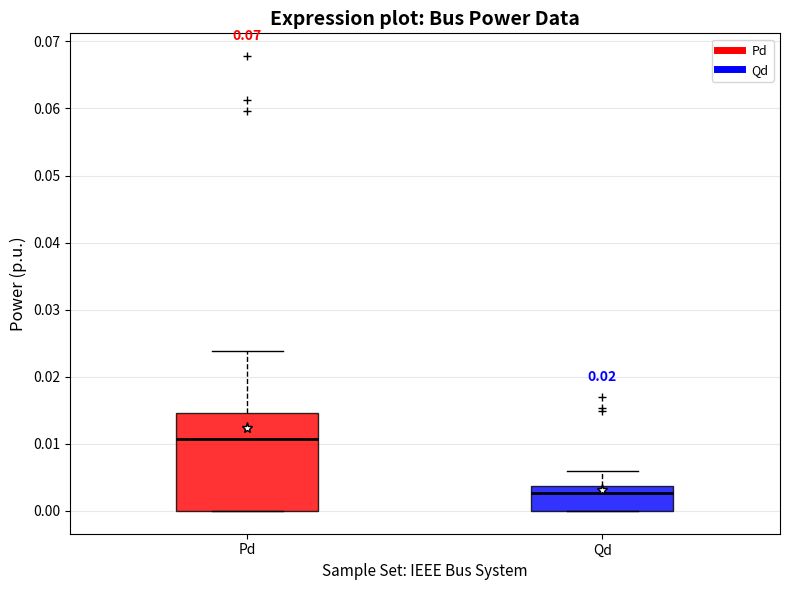

Reading left to right, transcribe this box plot: for each box, give where its median line is, the range the box spans, and where its two whiskers end, as read against the y-axis. The values are not printed on the chart, so give them approximately, as read against the axis.

Pd: median 0.011, box 0.000 to 0.015, whiskers 0.000 to 0.024
Qd: median 0.003, box 0.000 to 0.004, whiskers 0.000 to 0.006